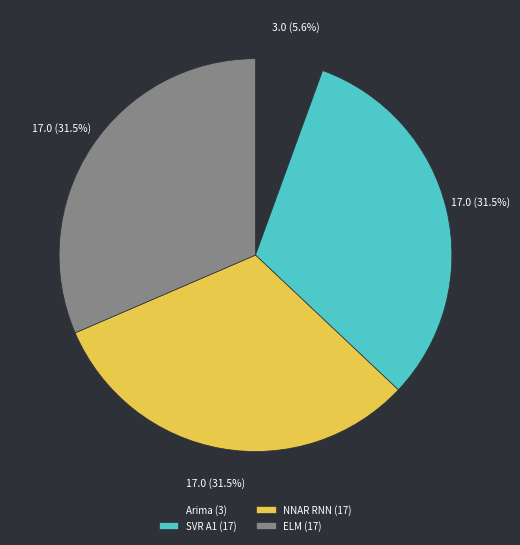

Combined, do Arima (3) and SVR A1 (17) account for over 50%?

No